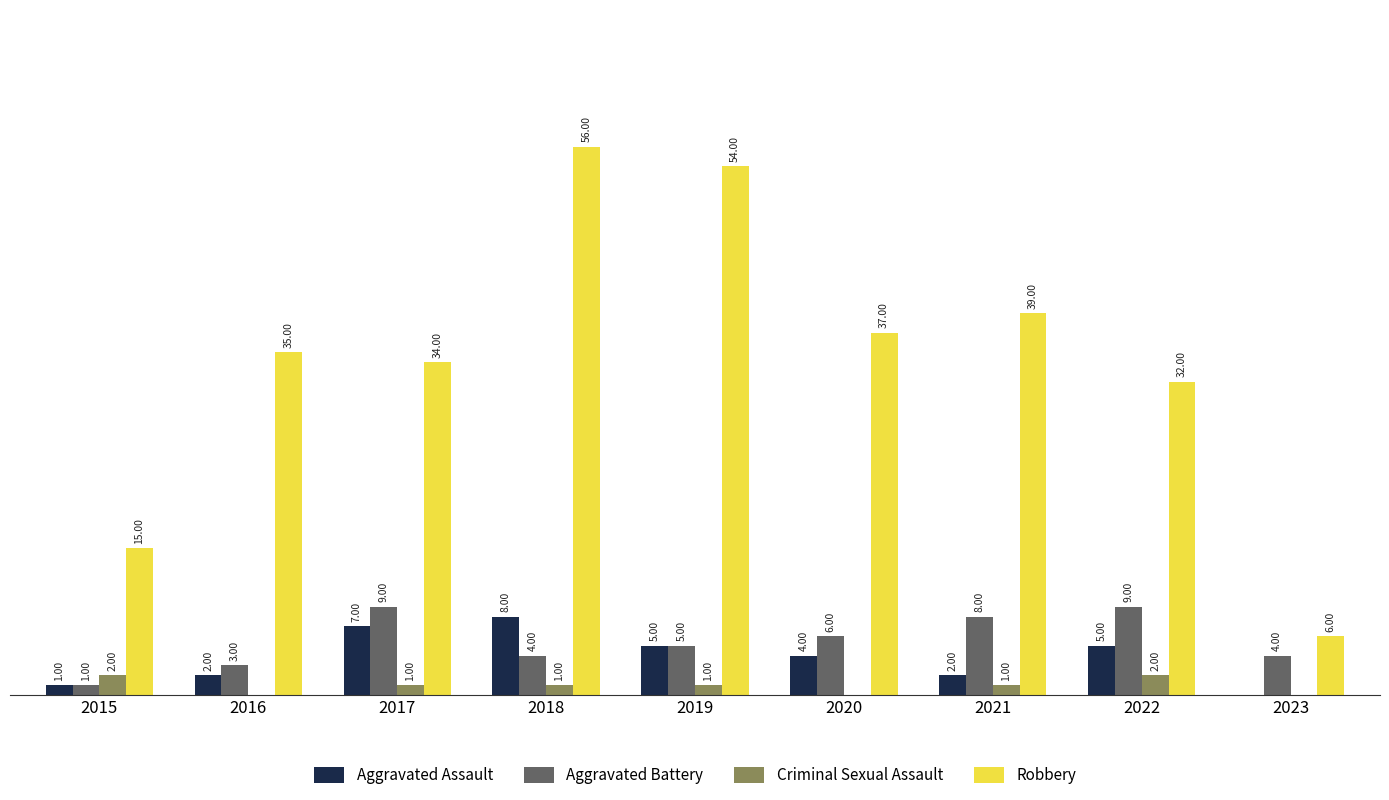

Between 2015 and 2020, which series saw the biggest shift?

Robbery